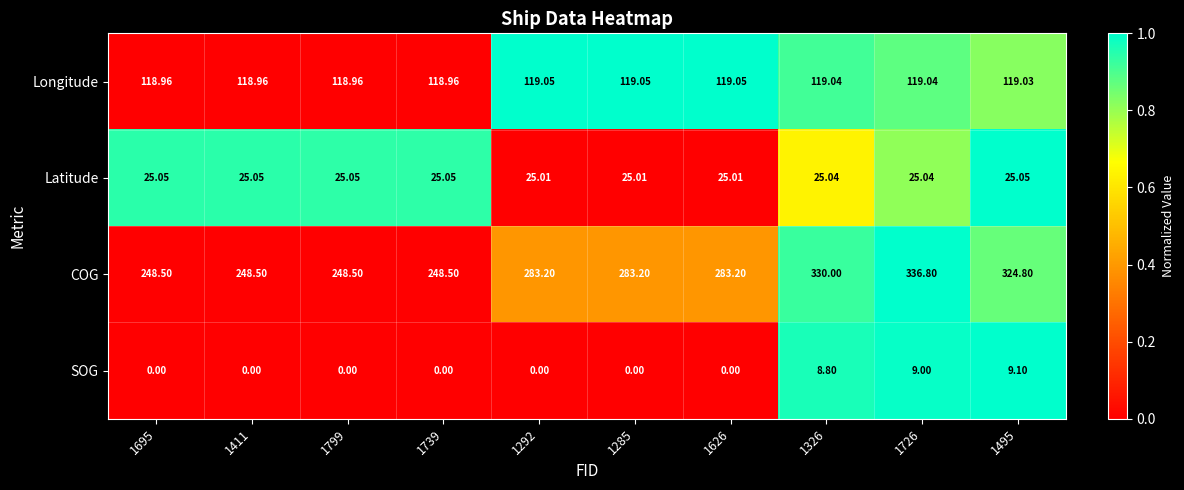

Is the value of SOG at 1285 greater than the value of Longitude at 1695?

No